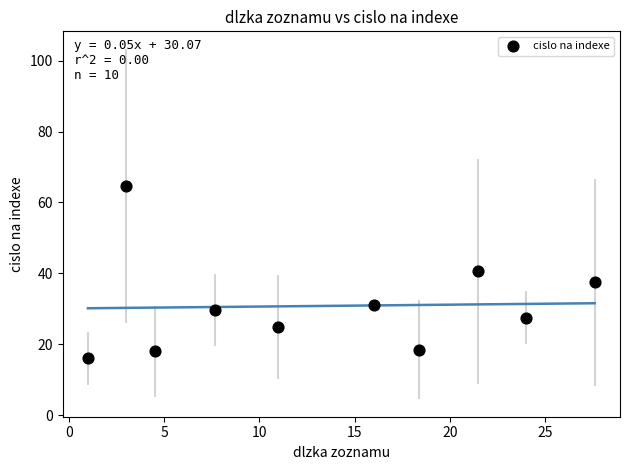

What is the average Y value?

30.8